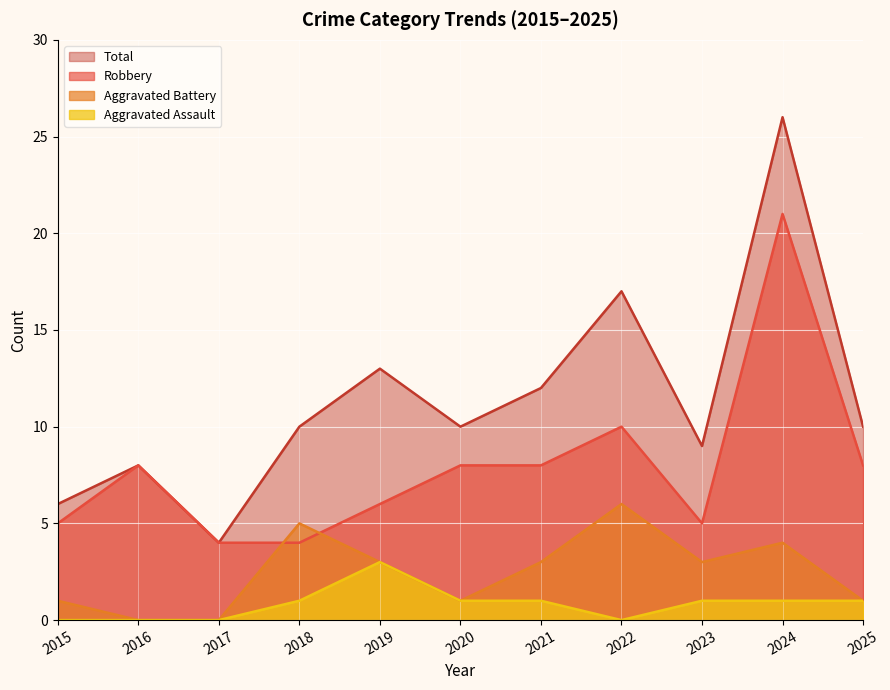

Which has a higher value, 2025 or 2015?

2025